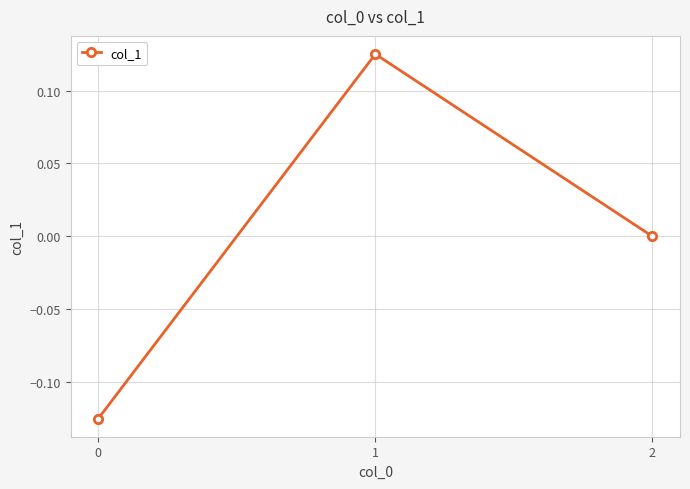

Rank the categories by value from lowest to highest.

0, 2, 1